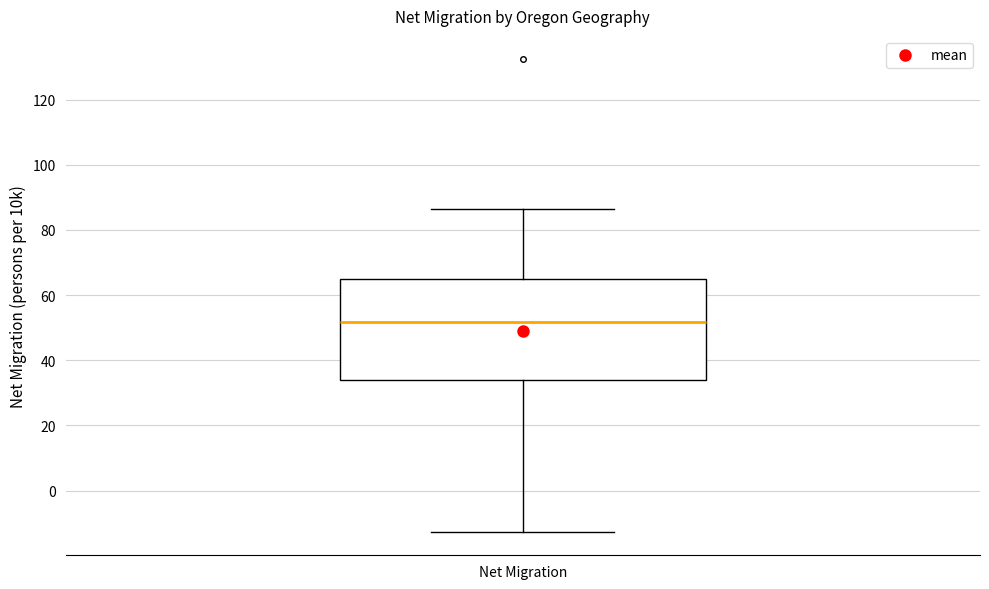

Transcribe this box plot: give where the median line is, the range the box spans, and where the two whiskers end, as read against the y-axis. The values are not printed on the chart, so give them approximately, as read against the axis.

median 52, box 34 to 64, whiskers -12 to 86